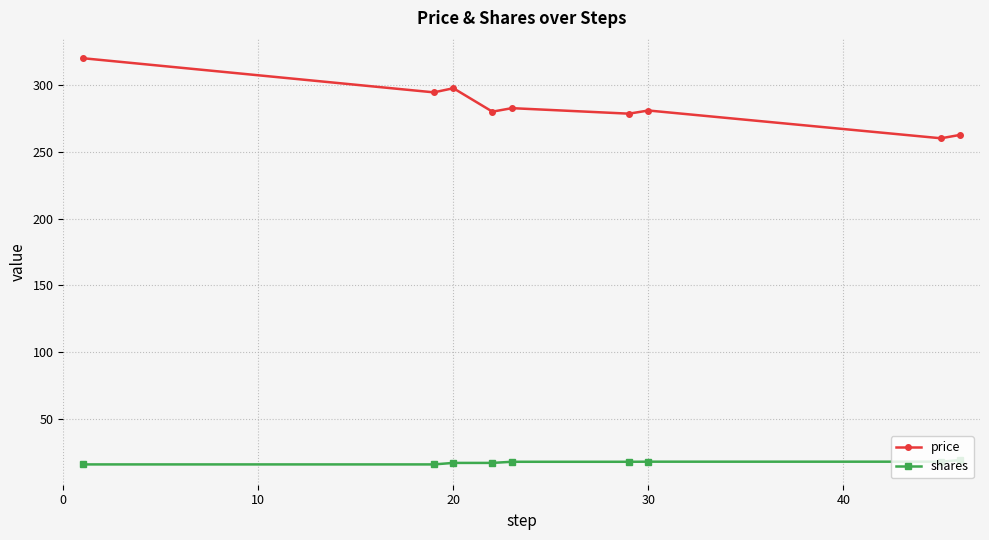

What is the value of the shares point at the 3rd from the left?

16.8